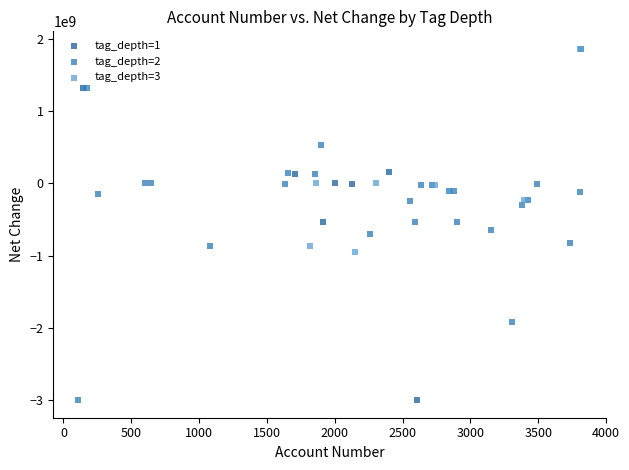

Which series has the largest Y range (max minus min)?

tag_depth=2